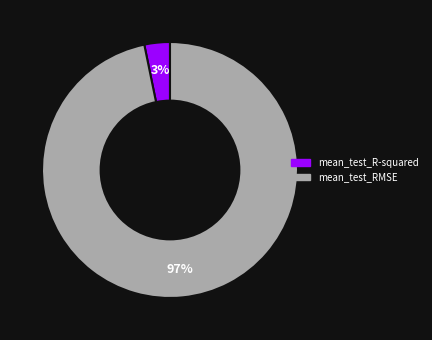

Rank the categories by value from lowest to highest.

mean_test_R-squared, mean_test_RMSE